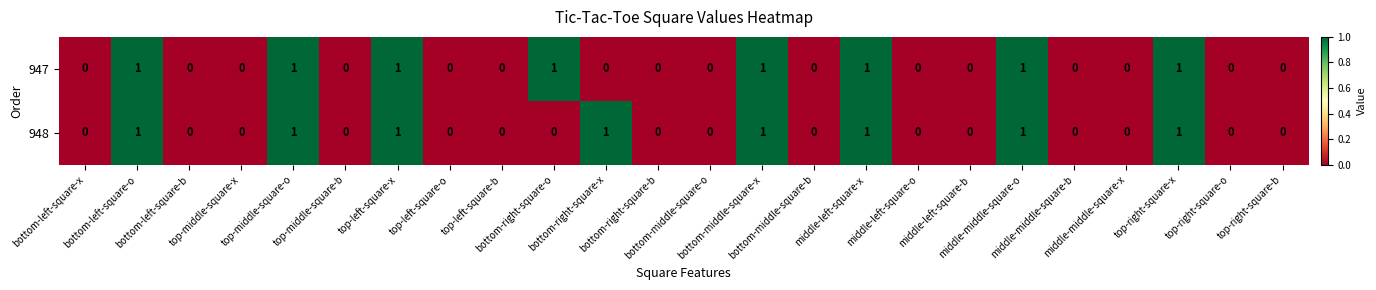

How many categories are shown in the chart?

24